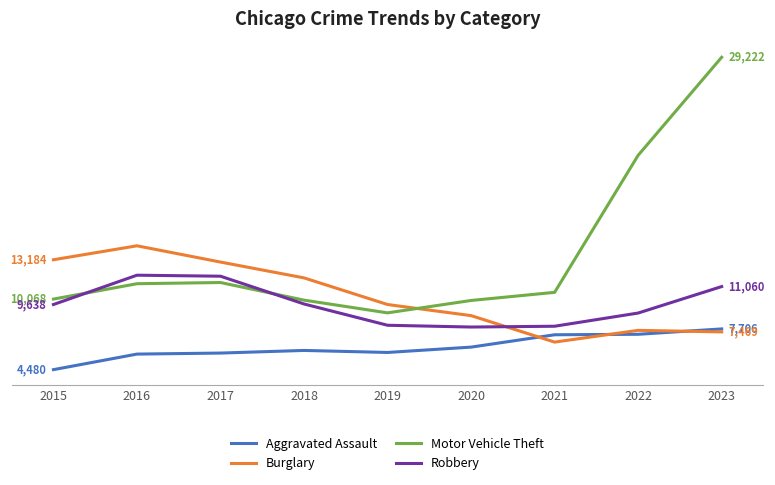

Does the chart display data point markers on the line(s)?

No